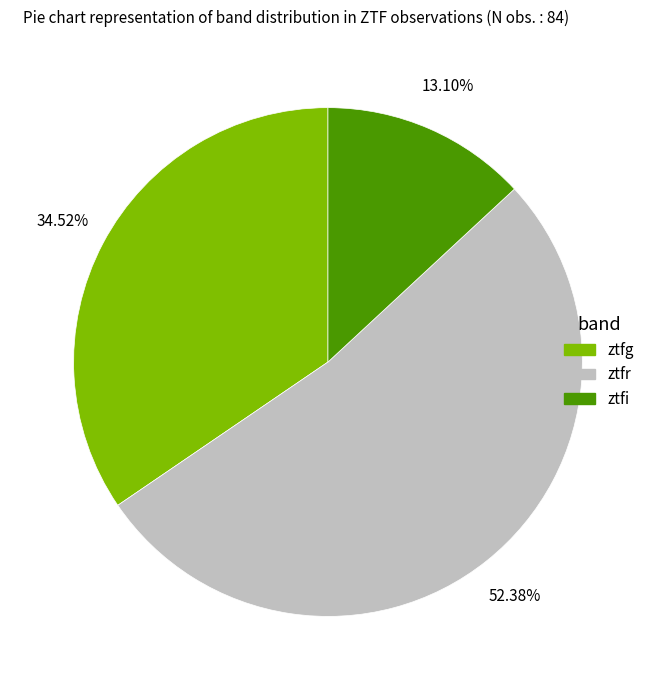

Is there a majority slice in this chart?

Yes